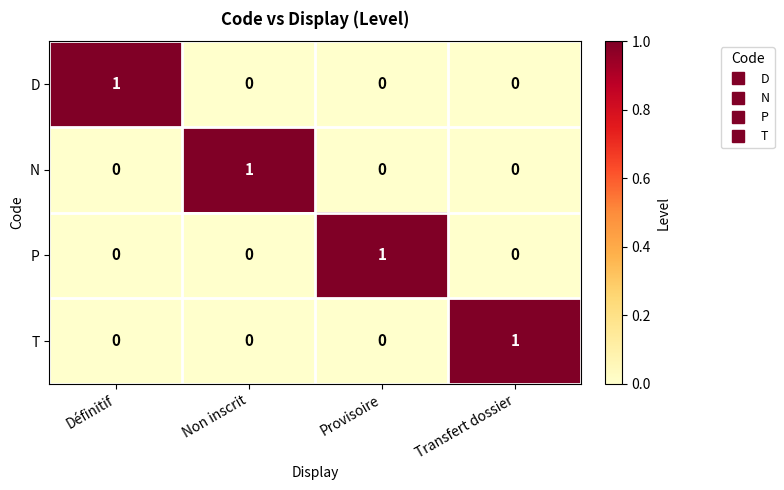

Is it true that P equals 0 at Non inscrit?

True